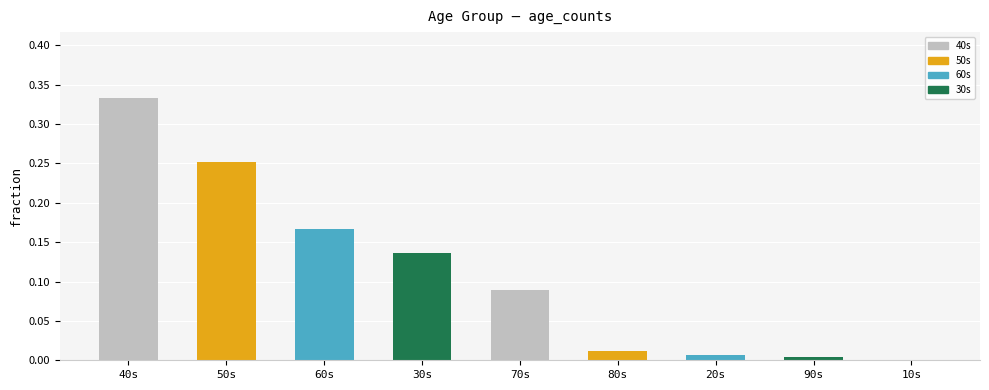

What is the sum of all values?

1.0